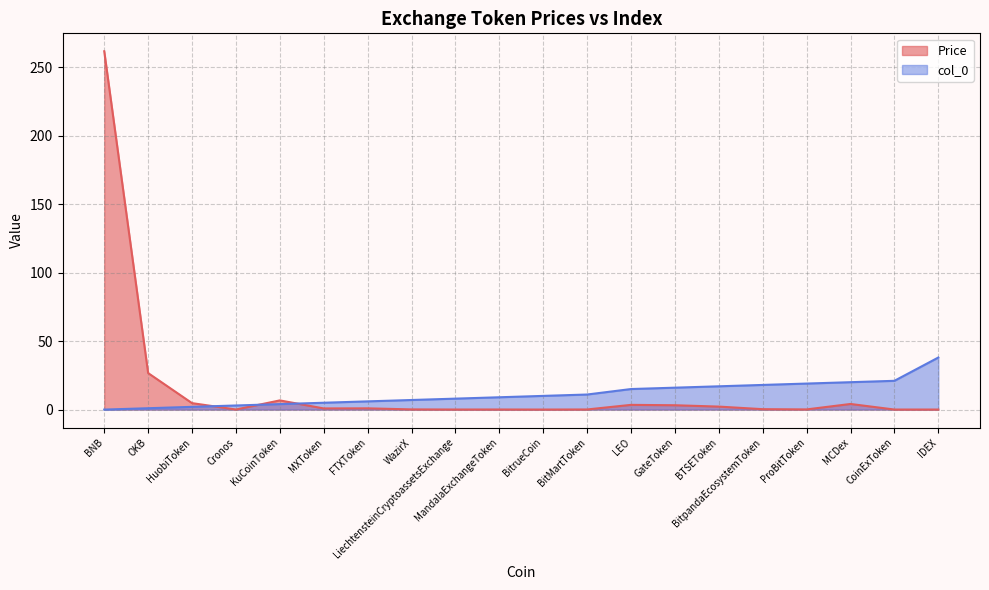

Where does the col_0 series first go above 10?

BitMartToken